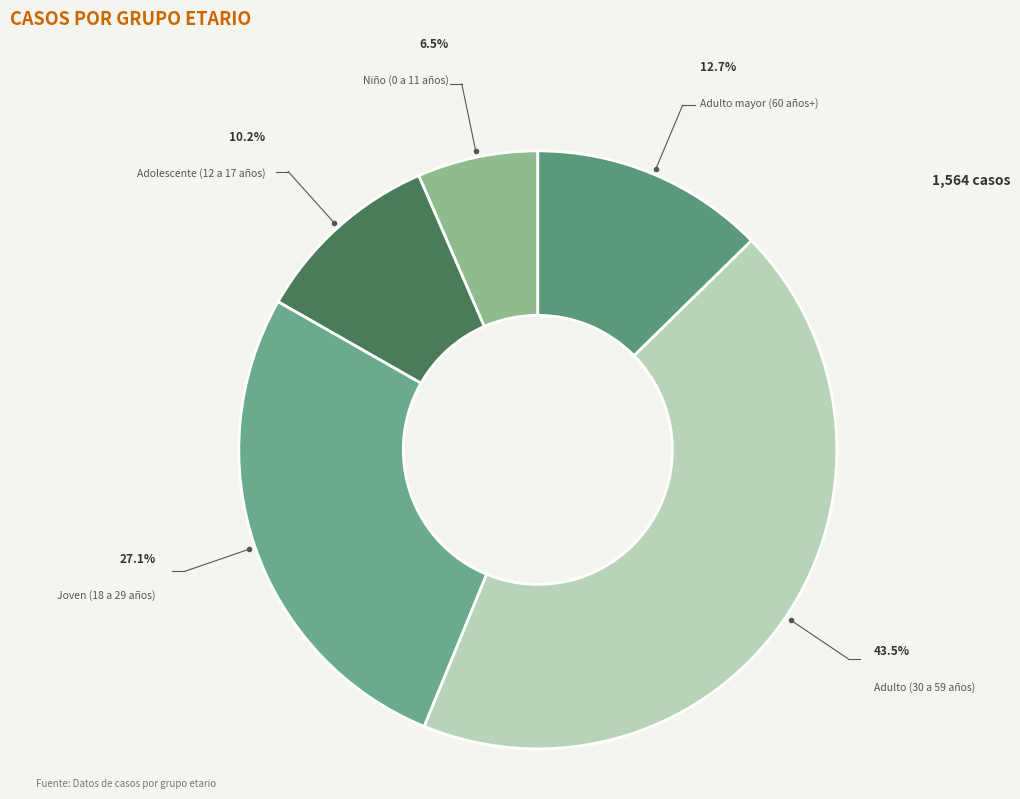

How many slices are in this pie chart?

5